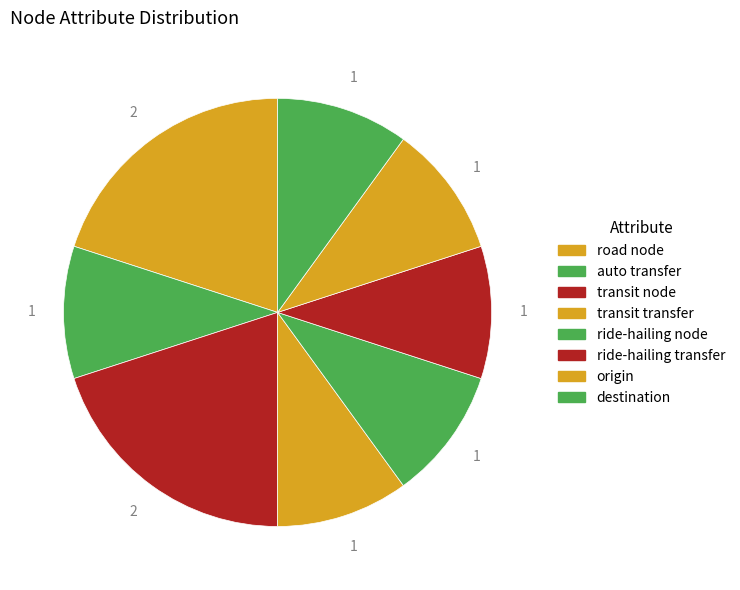

Count the number of slices in the pie.

8